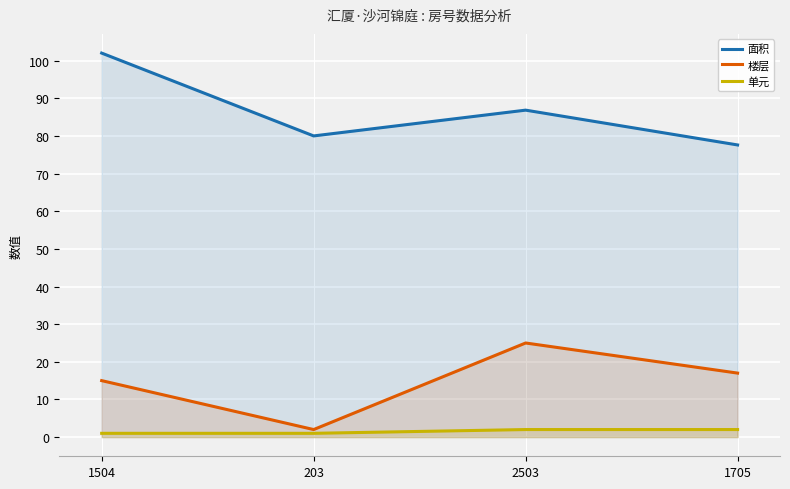

Rank the series at 1504 from highest to lowest value.

面积, 楼层, 单元